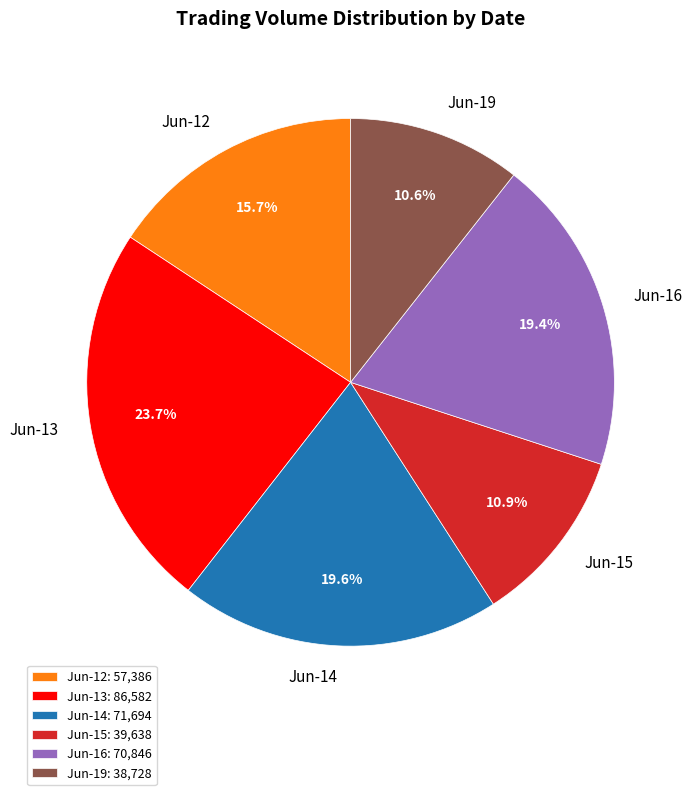

Combined, do Jun-12 and Jun-15 account for over 50%?

No